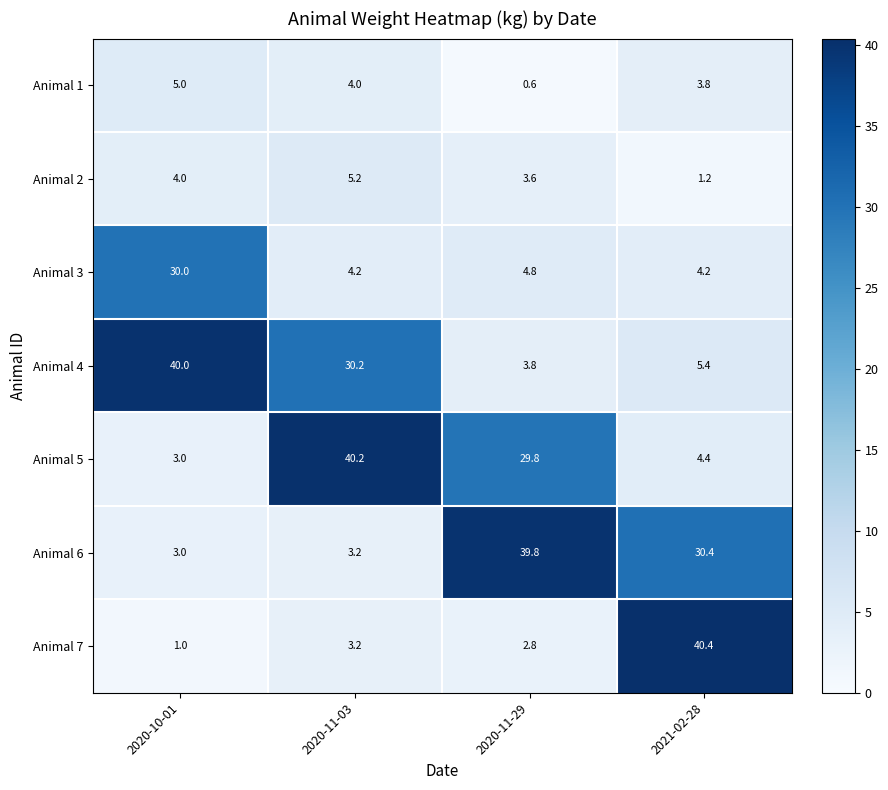

Which series changed the most between 2020-11-03 and 2021-02-28?

Animal 7